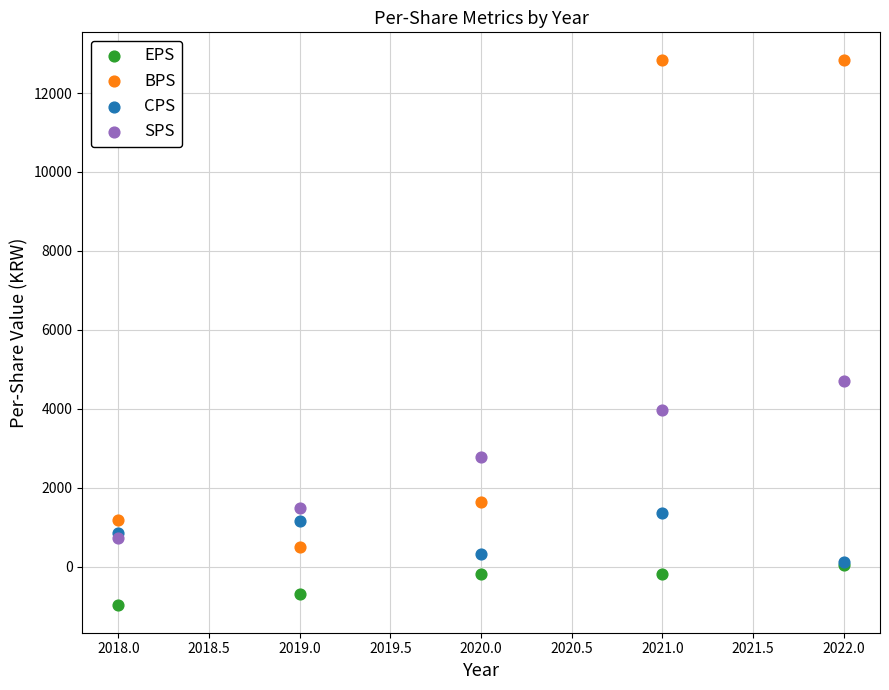

Across all series, what Y value is closest to 5930?

4713